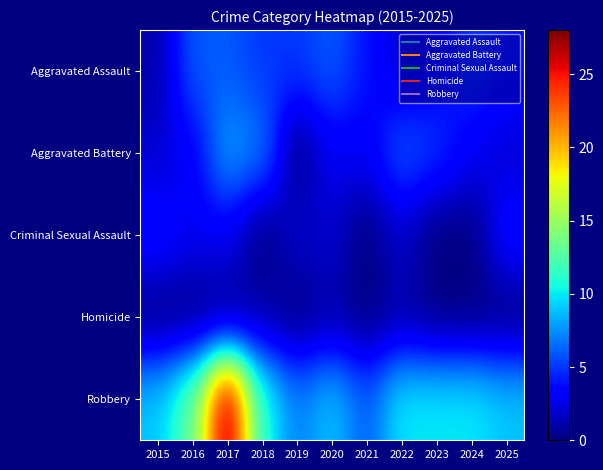

What is the maximum value shown in the chart?

28